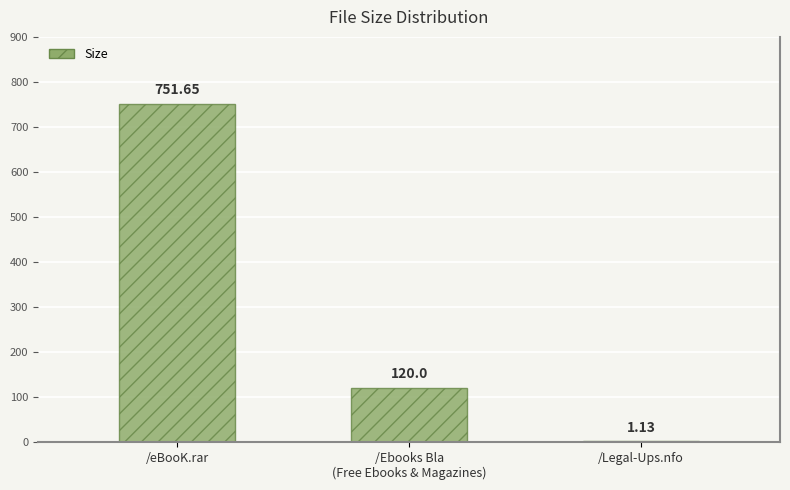

What is the sum of all values?

872.8